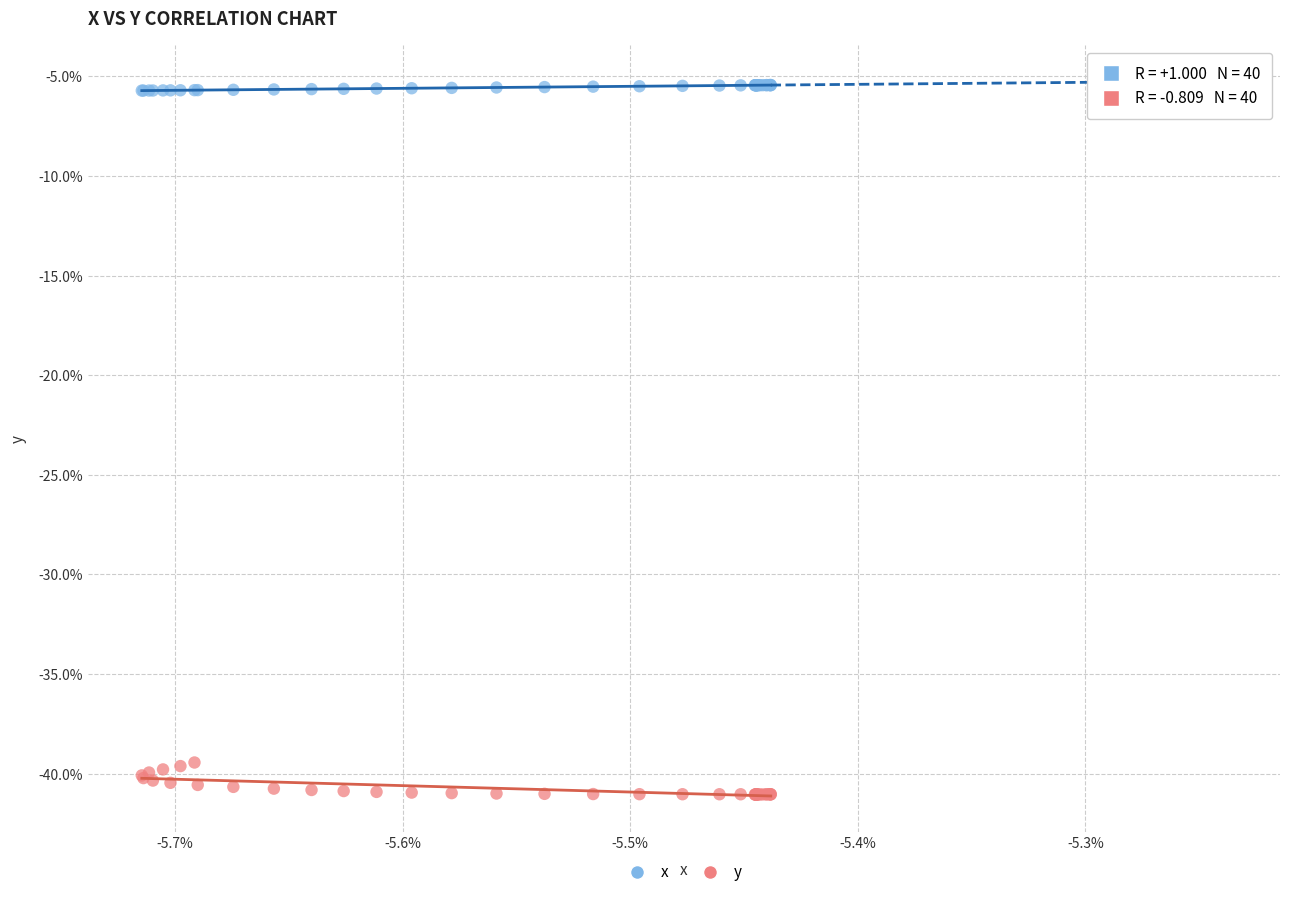

Which series reaches the minimum Y coordinate?

y